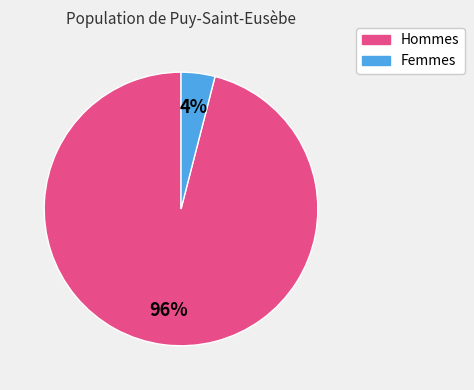

Is there any slice that represents more than half of the pie?

Yes